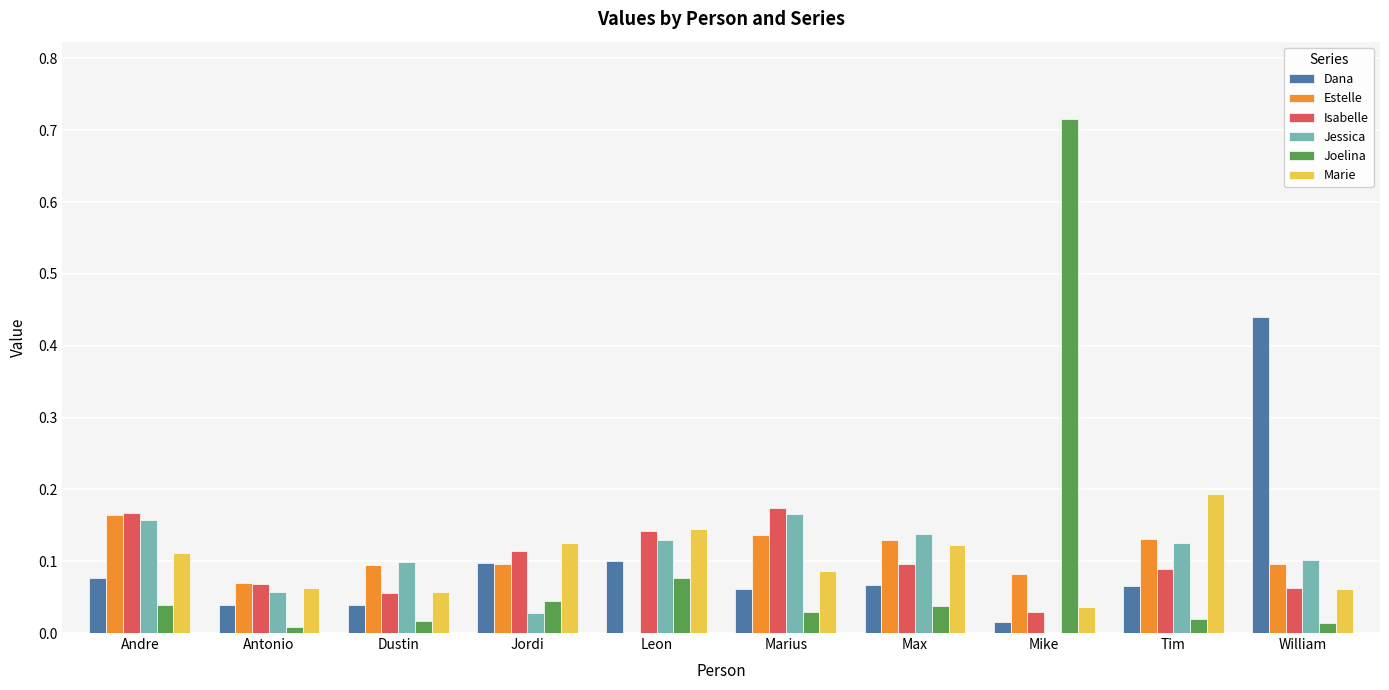

What is the sum of the Marie values at Andre and Tim?

0.3